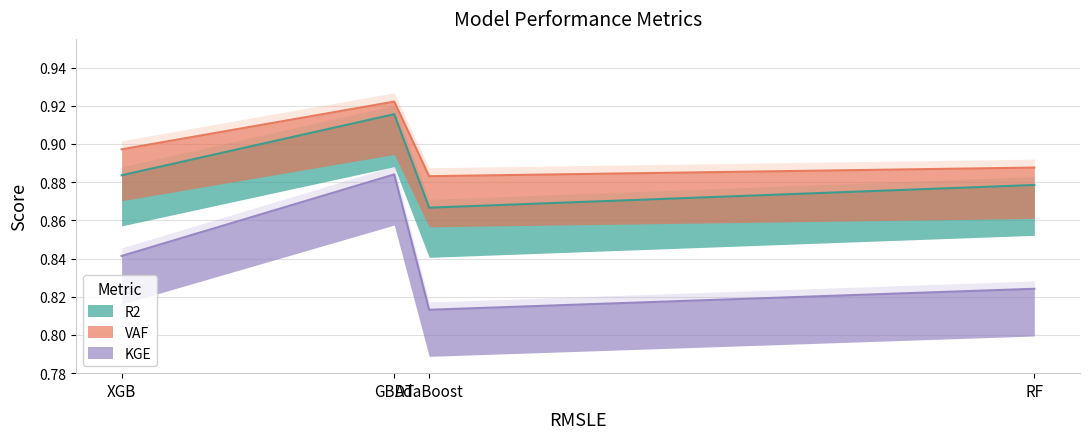

What value does the R2 series have at AdaBoost?

0.9